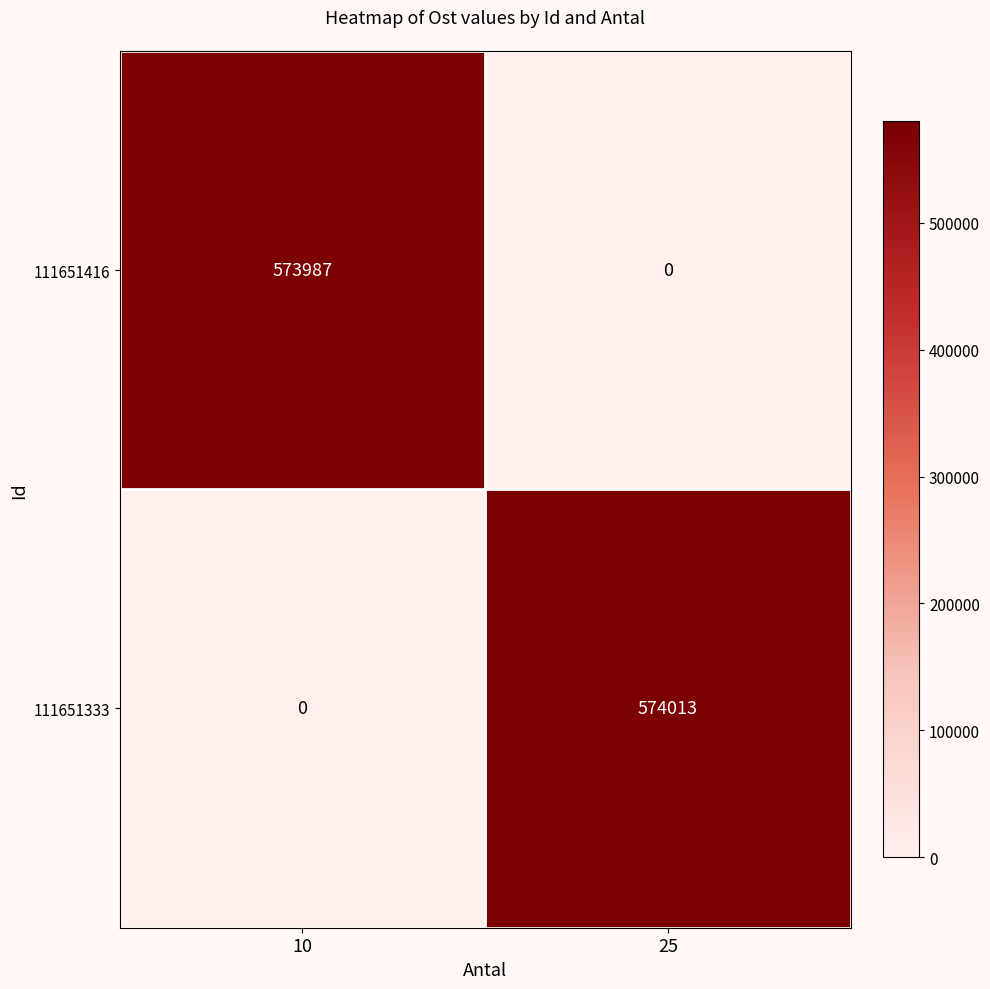

What is the total value across all series at 25?

574013